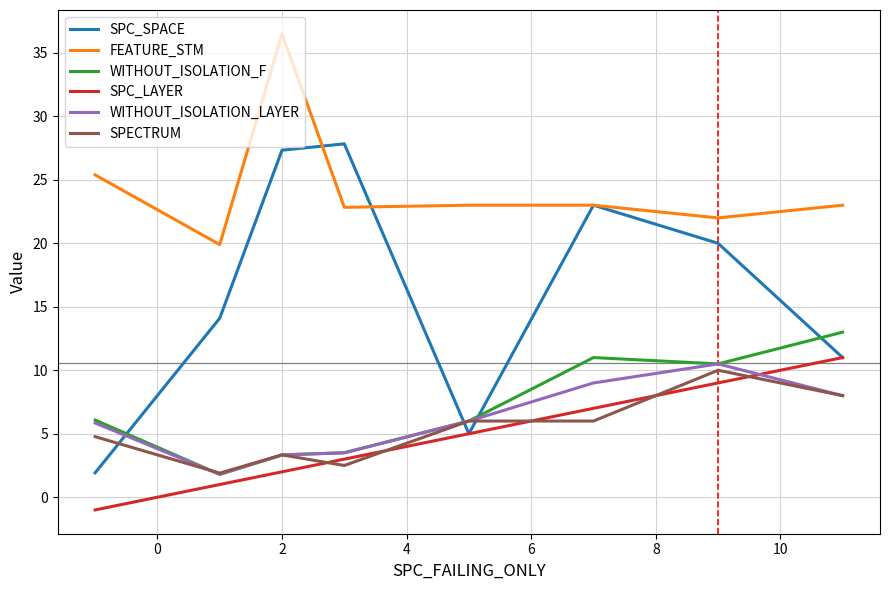

True or false: SPC_SPACE and WITHOUT_ISOLATION_F intersect in this chart.

True